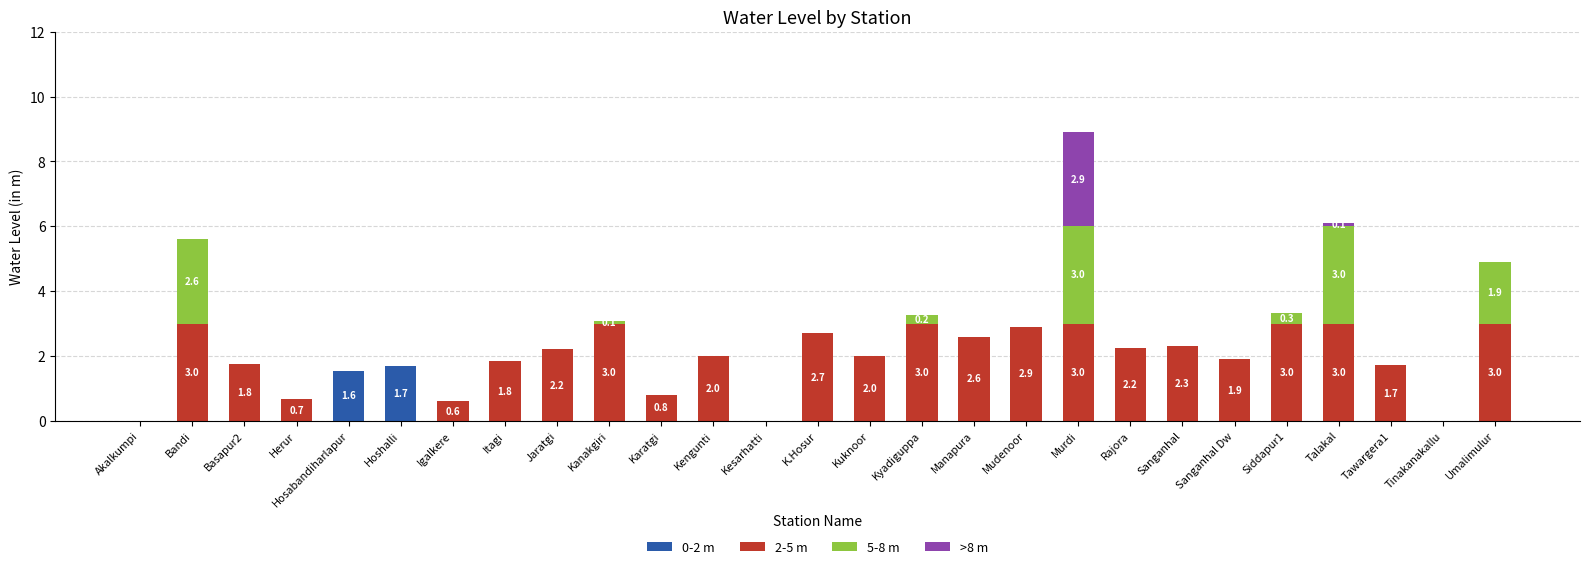

What is the maximum value for 0-2 m?

1.7